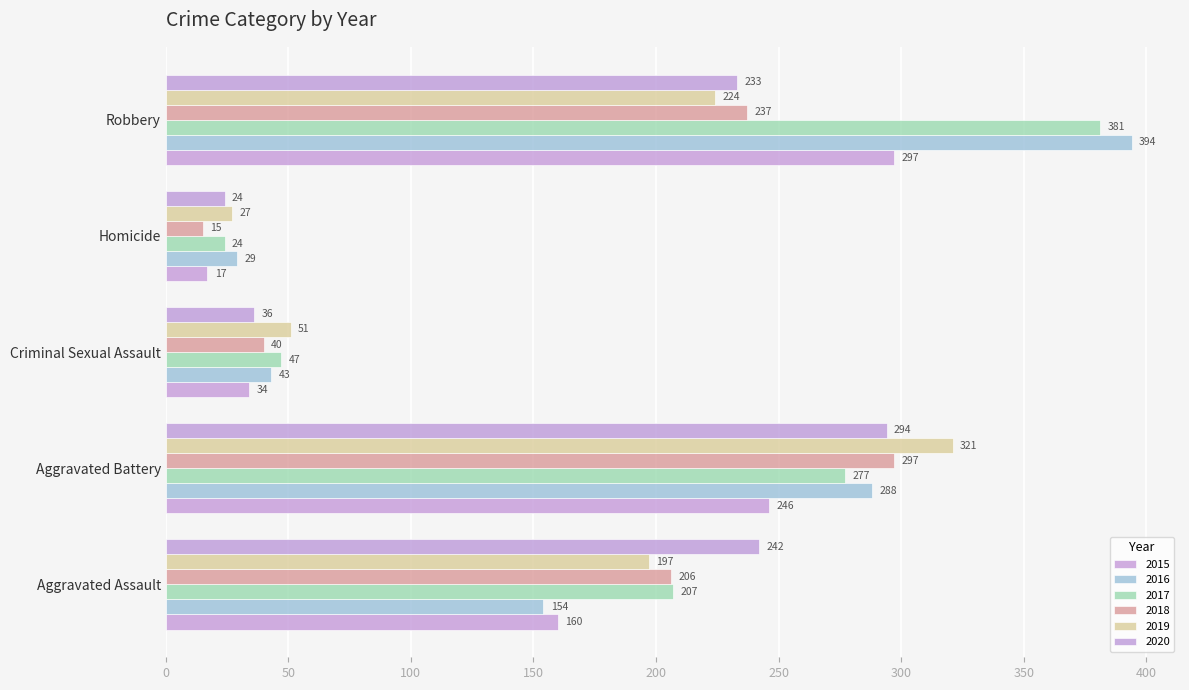

Which series has the widest spread of values?

2016